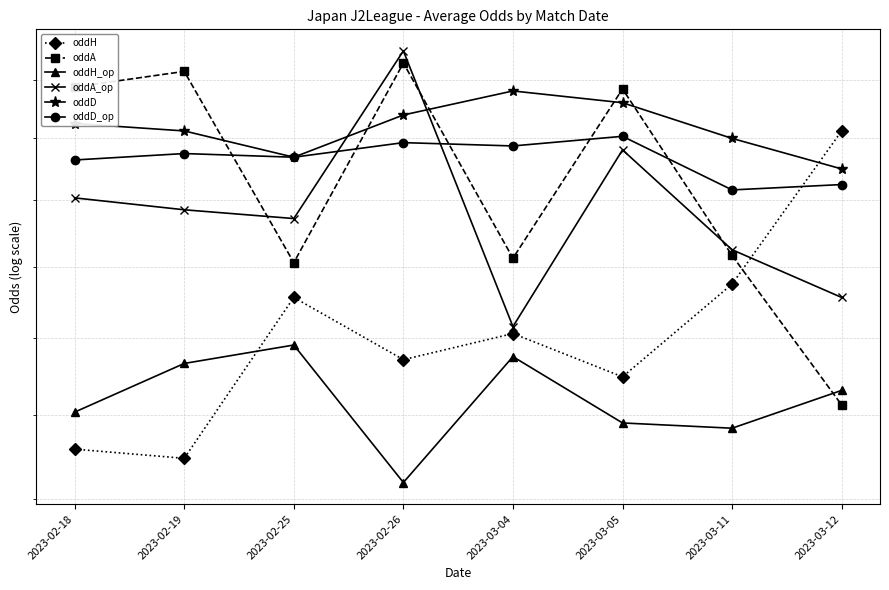

What is the smallest value displayed?

2.2